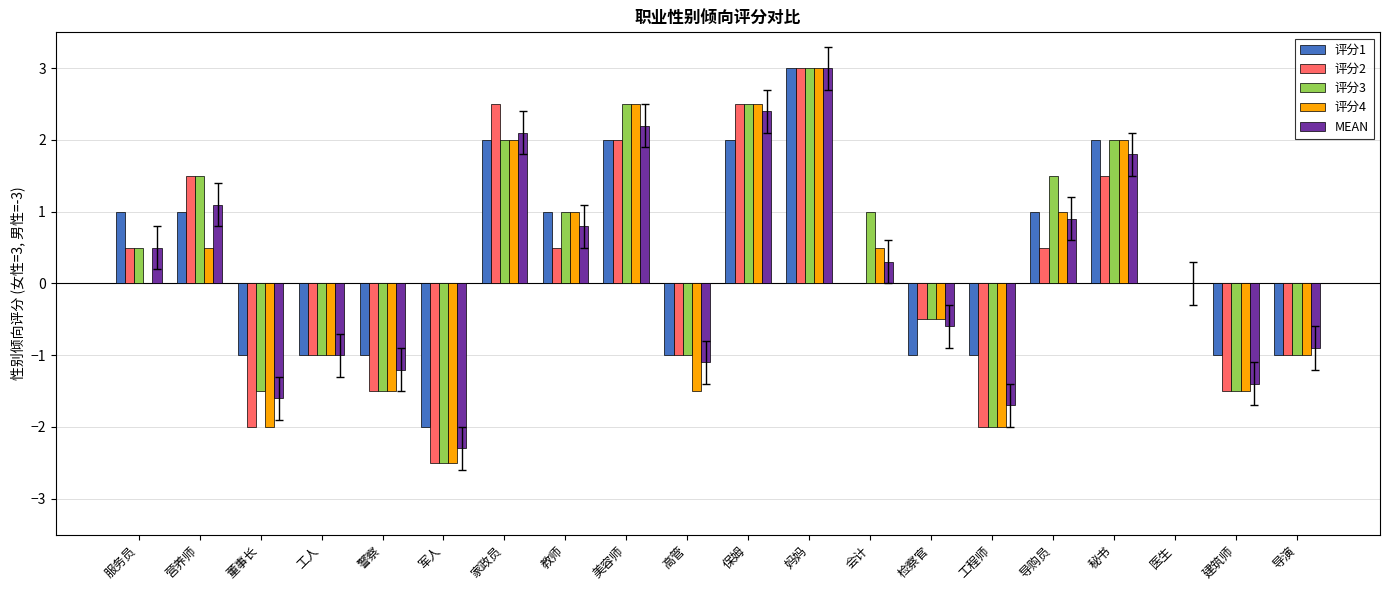

What is the difference between the 评分4 values at 工人 and 军人?

1.5